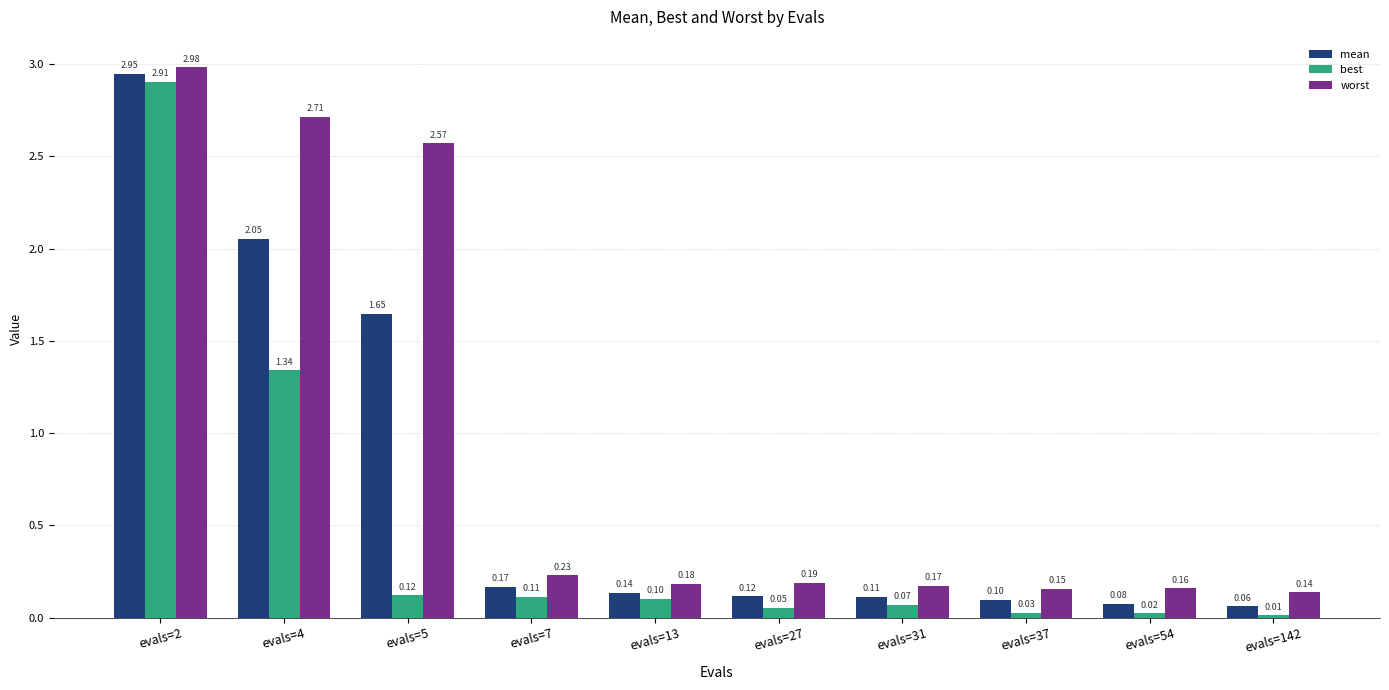

Rank the series by their average value, from lowest to highest.

best, mean, worst